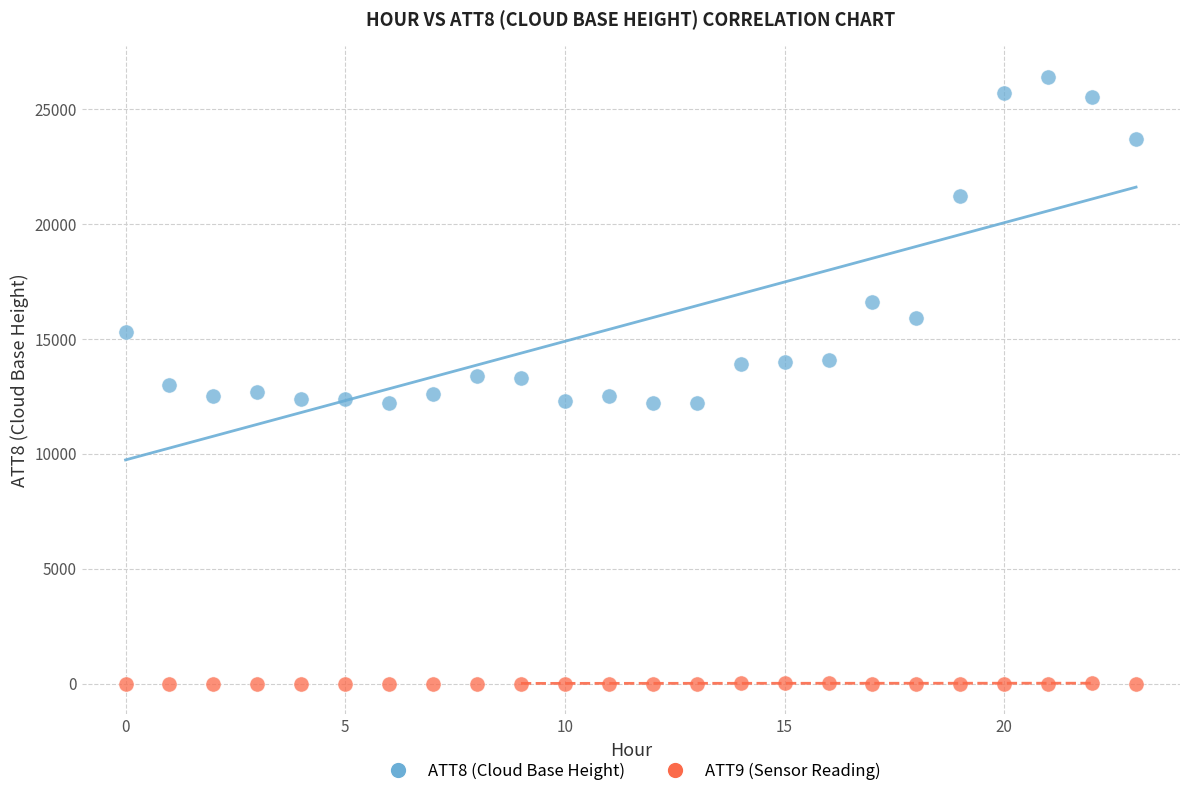

Which series has the largest Y range (max minus min)?

ATT8 (Cloud Base Height)